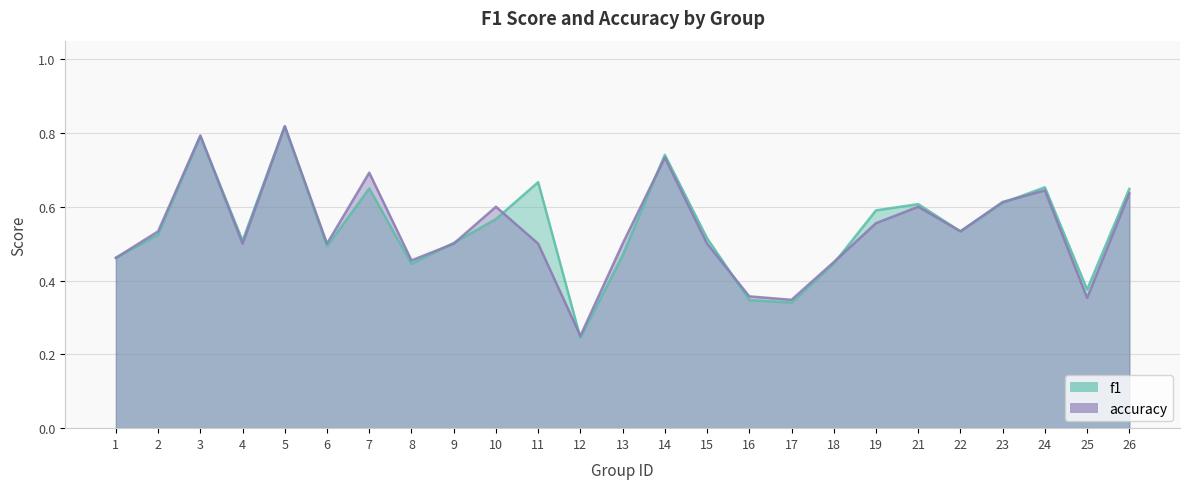

List the labels in order of accuracy value, largest first.

5, 3, 14, 7, 24, 26, 23, 10, 21, 19, 2, 22, 4, 6, 9, 11, 13, 15, 1, 8, 18, 16, 25, 17, 12